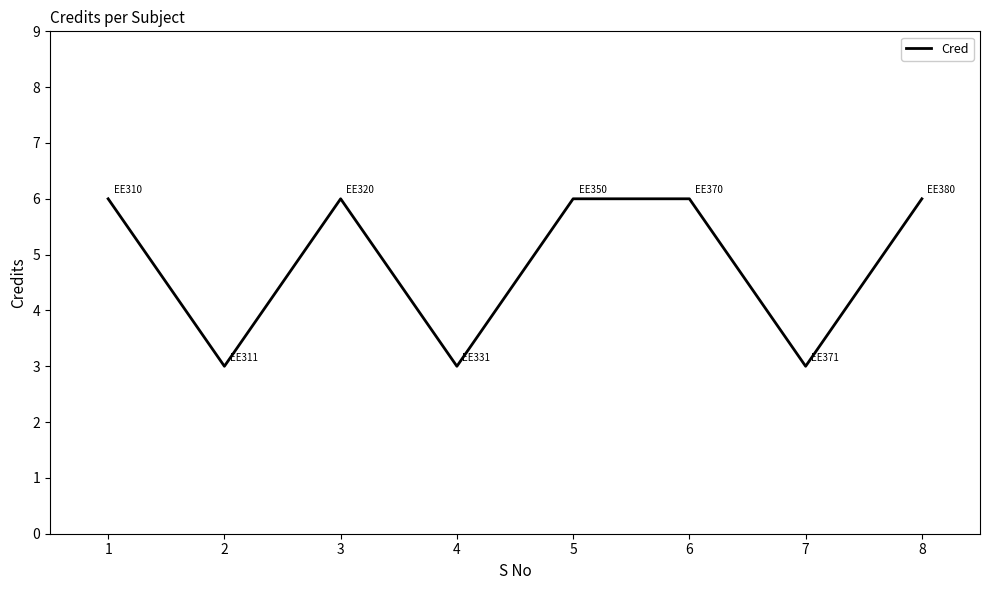

Is it true that the value at 1 is 6?

True